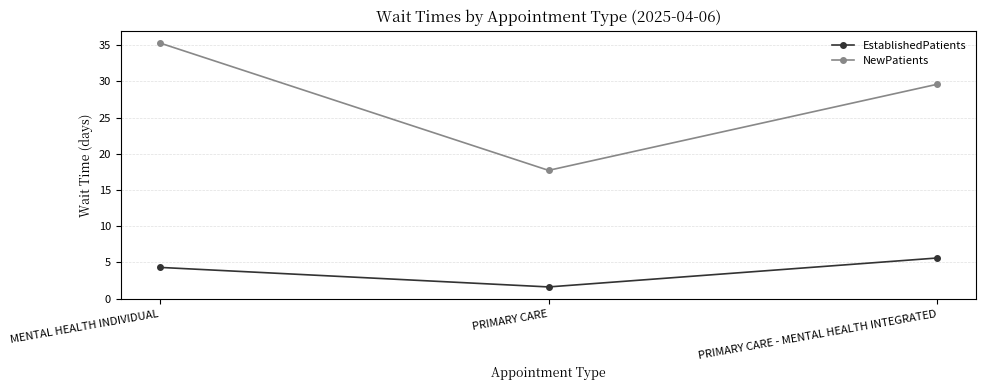

True or false: EstablishedPatients has a value of 1.6 at PRIMARY CARE.

True